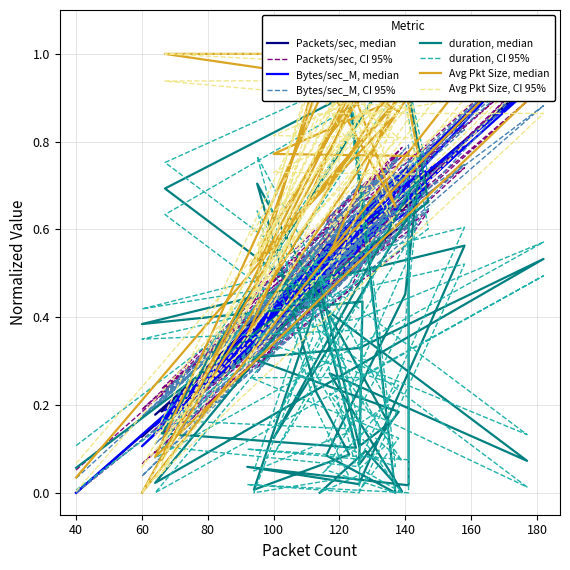

What are all the series names shown in the legend?

Packets/sec, Bytes/sec_M, duration, Avg Pkt Size